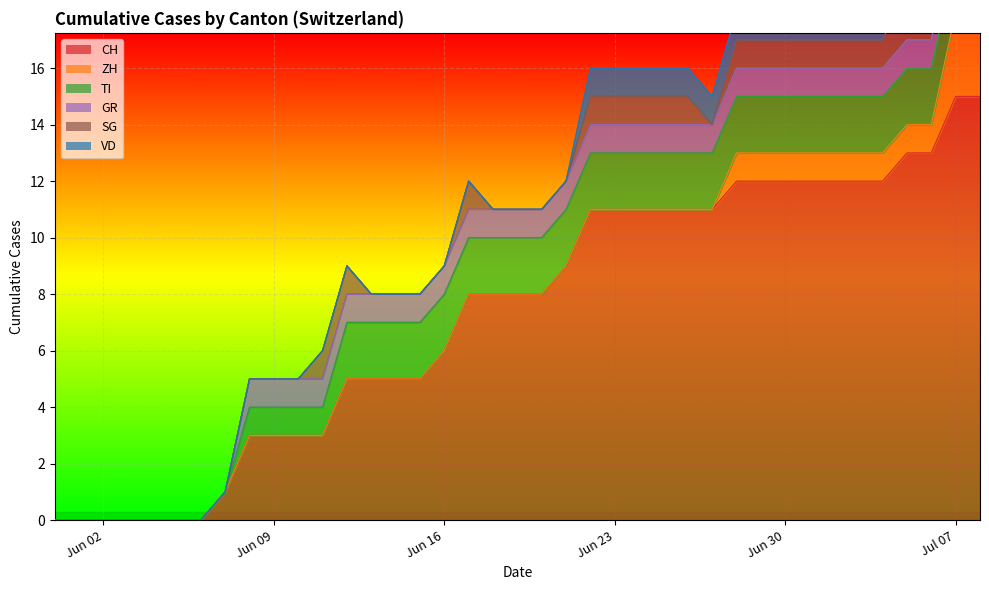

Which series changed the most between 2020-06-06 and 2020-07-07?

CH